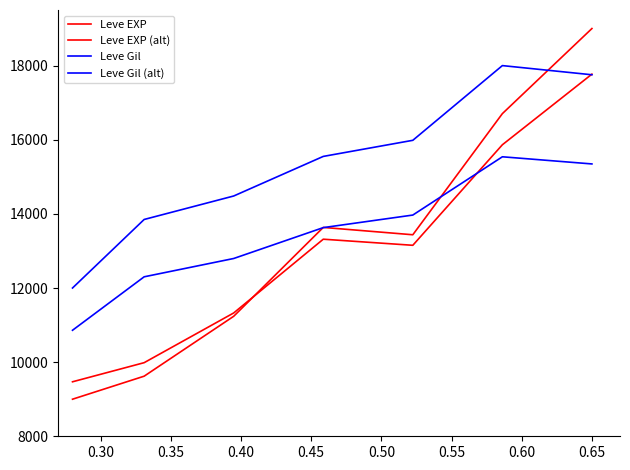

Does the chart display data point markers on the line(s)?

No